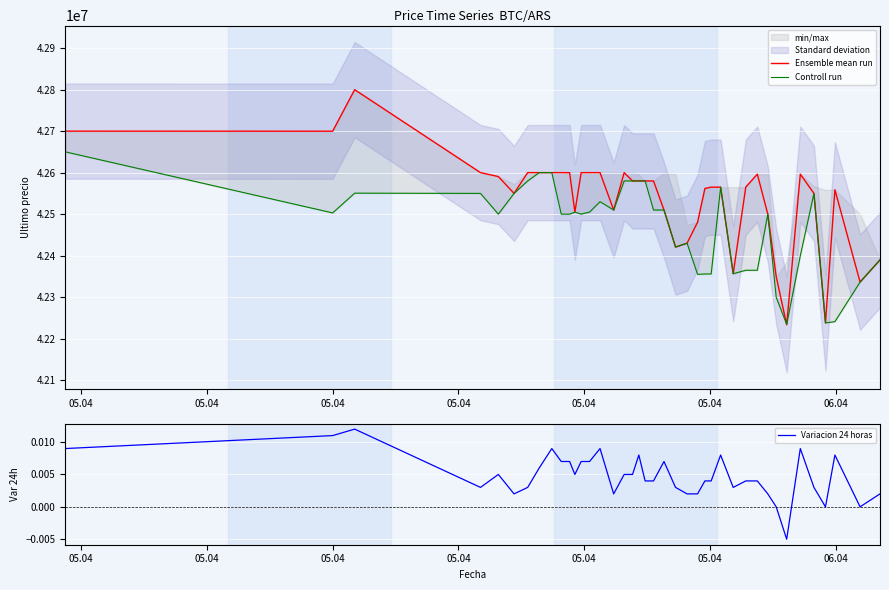

What is the lowest value of the Ensemble mean run series?

42233851